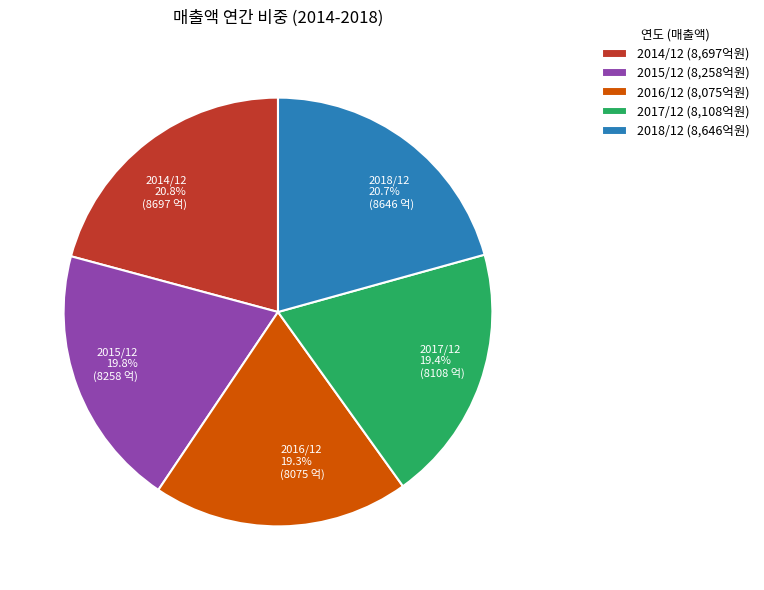

What percentage is NOT represented by 2017/12?

80.6%